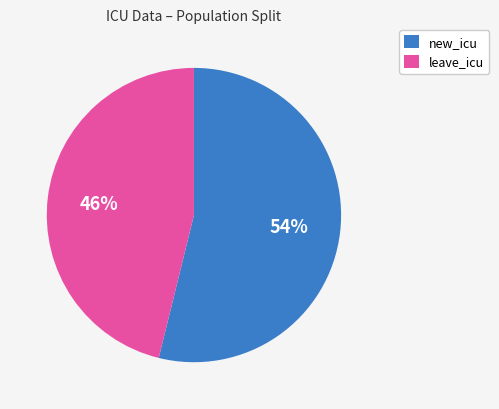

To the nearest percent, what is the average slice percentage?

50%